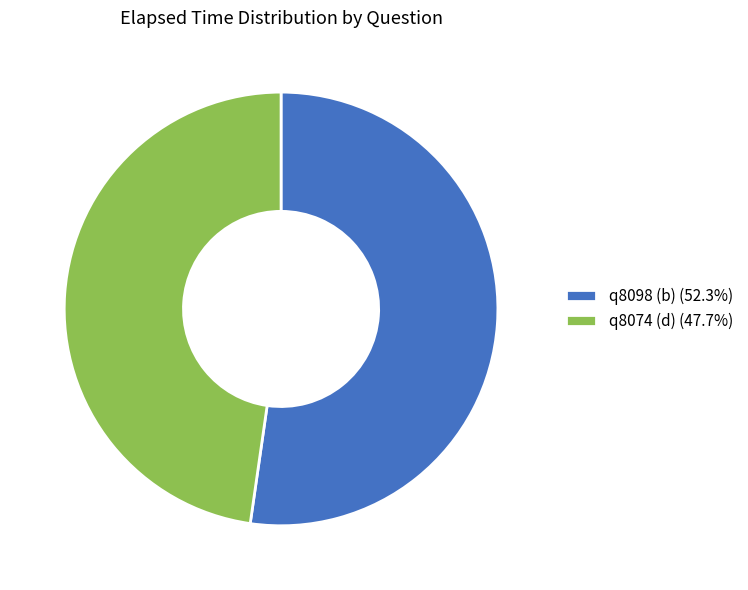

Approximately how many times larger is the value at q8098 (b) compared to q8074 (d)?

1.1